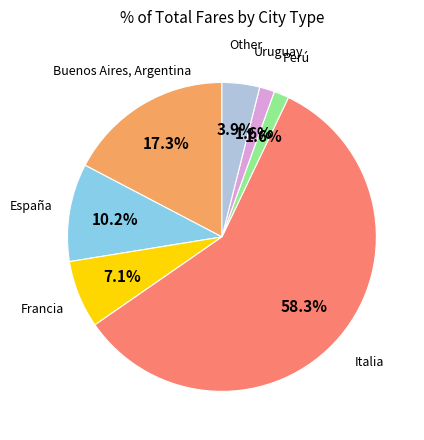

Count the number of slices in the pie.

7